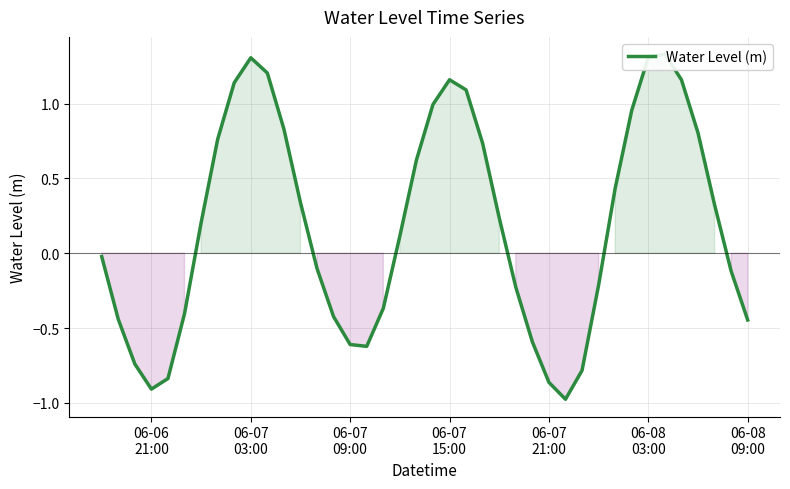

What is the difference between the second highest and minimum values?

2.3